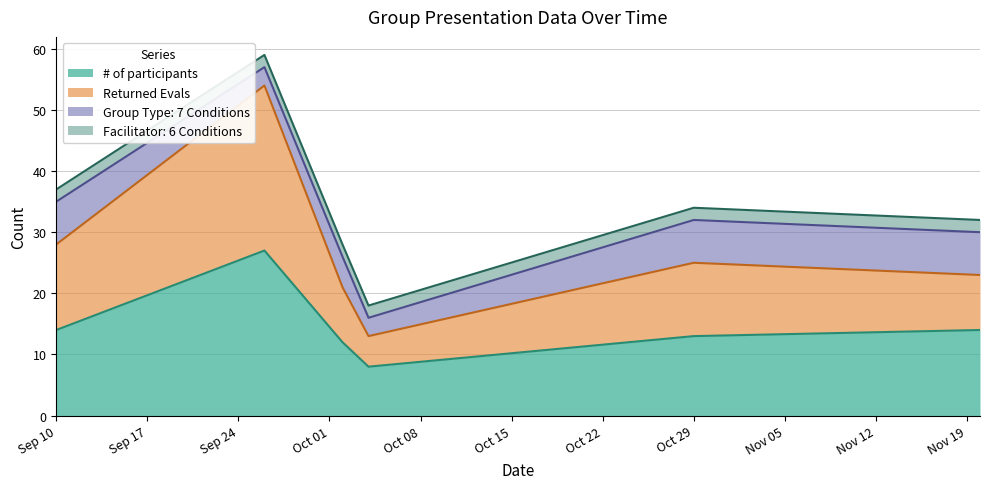

What is the minimum value for # of participants?

8